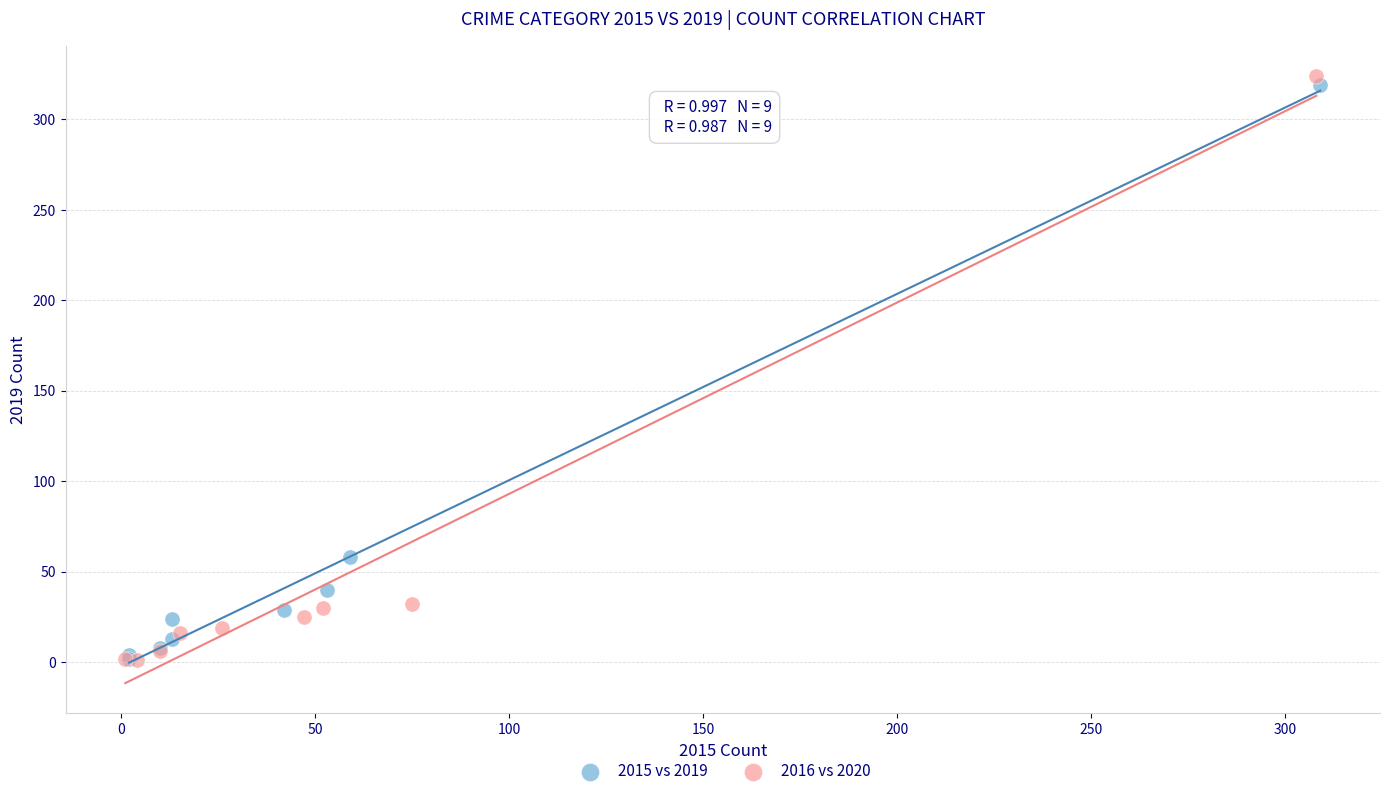

Which series has the widest spread of Y values?

2016 vs 2020